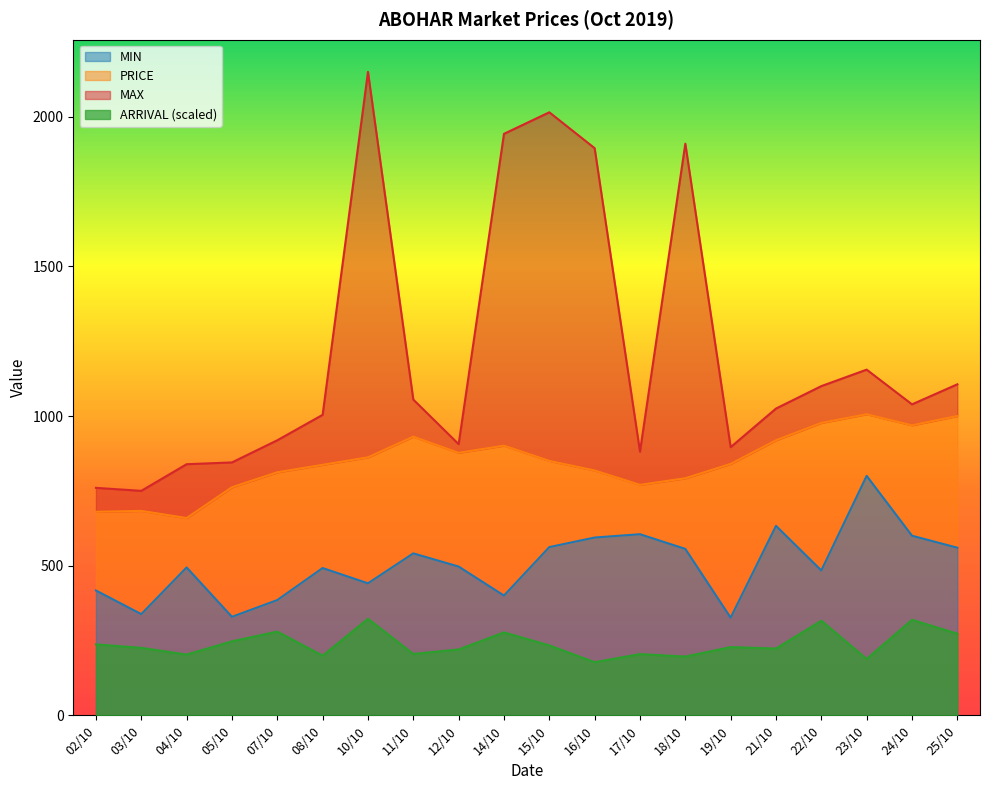

Read the MAX value at 16/10.

1895.0